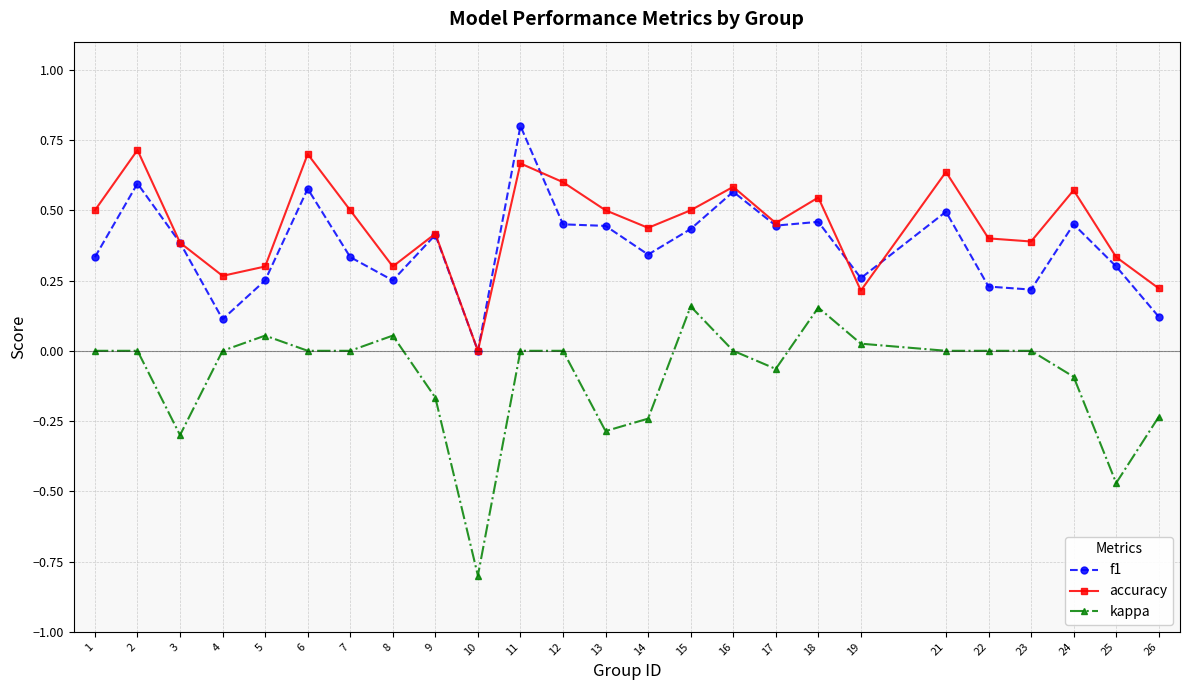

Rank the series by their maximum value, from lowest to highest.

kappa, accuracy, f1